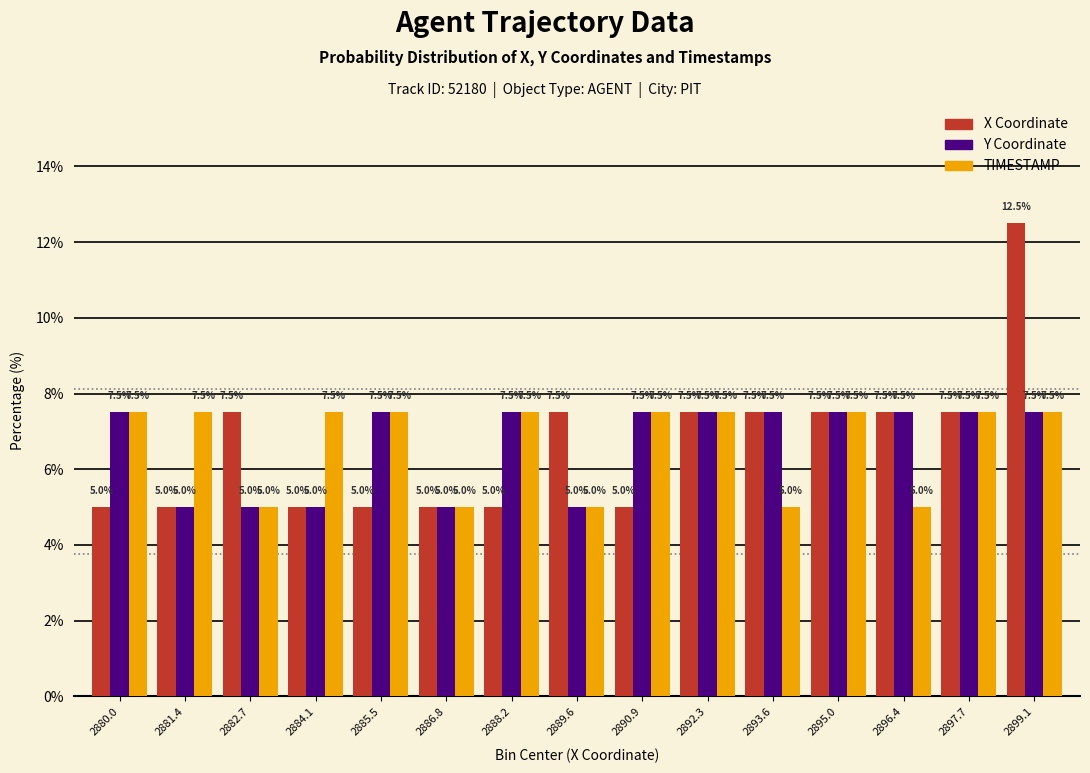

Reading left to right, what are all the values shown in this chart?

X Coordinate: 2880.0=5.0	2881.4=5.0	2882.7=7.5	2884.1=5.0	2885.5=5.0	2886.8=5.0	2888.2=5.0	2889.6=7.5	2890.9=5.0	2892.3=7.5	2893.6=7.5	2895.0=7.5	2896.4=7.5	2897.7=7.5	2899.1=12.5
Y Coordinate: 2880.0=7.5	2881.4=5.0	2882.7=5.0	2884.1=5.0	2885.5=7.5	2886.8=5.0	2888.2=7.5	2889.6=5.0	2890.9=7.5	2892.3=7.5	2893.6=7.5	2895.0=7.5	2896.4=7.5	2897.7=7.5	2899.1=7.5
TIMESTAMP: 2880.0=7.5	2881.4=7.5	2882.7=5.0	2884.1=7.5	2885.5=7.5	2886.8=5.0	2888.2=7.5	2889.6=5.0	2890.9=7.5	2892.3=7.5	2893.6=5.0	2895.0=7.5	2896.4=5.0	2897.7=7.5	2899.1=7.5